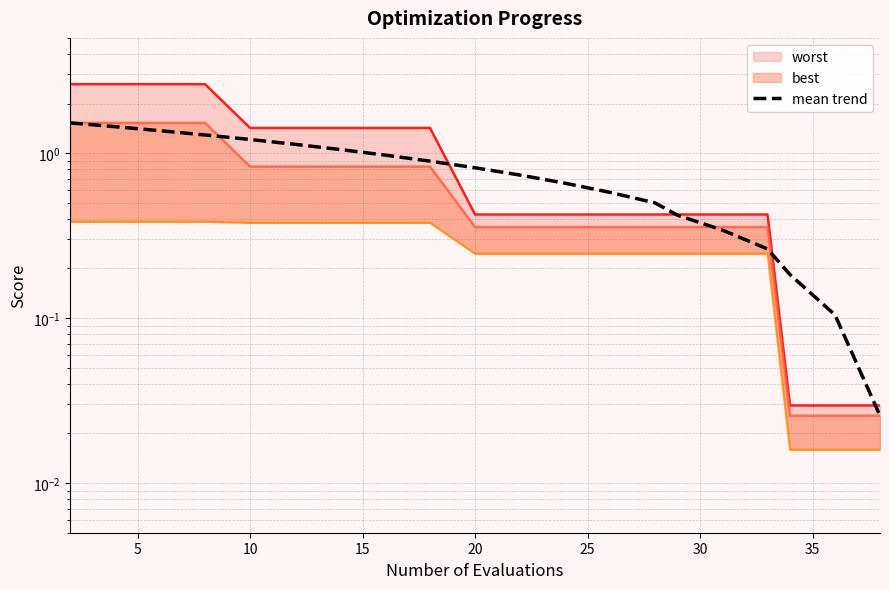

What is the difference between the maximum and minimum values?

1.5